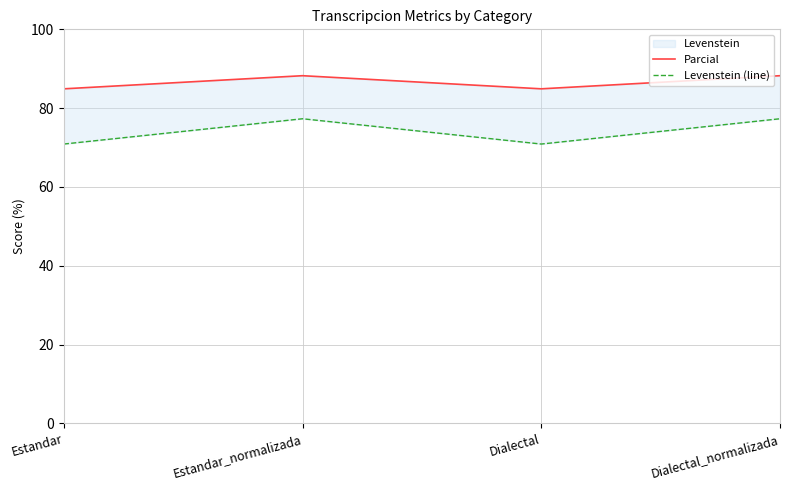

True or false: Parcial has a value of 136.3 at Dialectal.

False